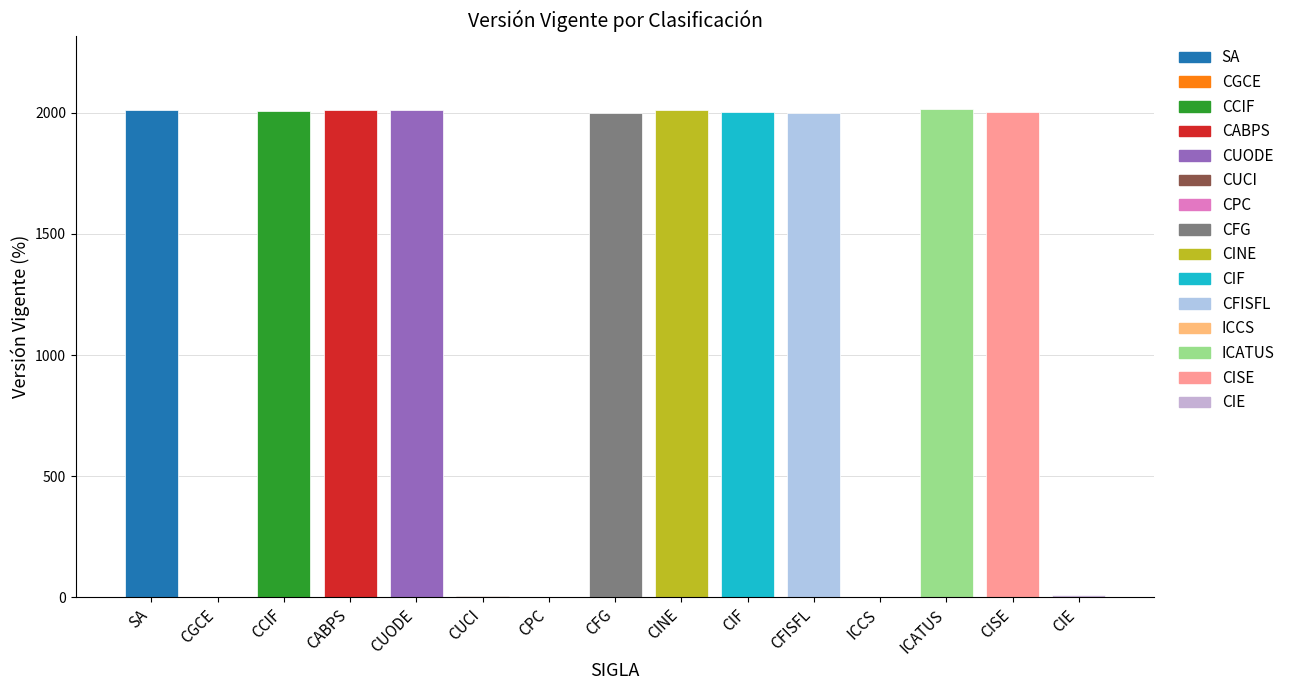

Is it true that the value at CFISFL is 1999?

True